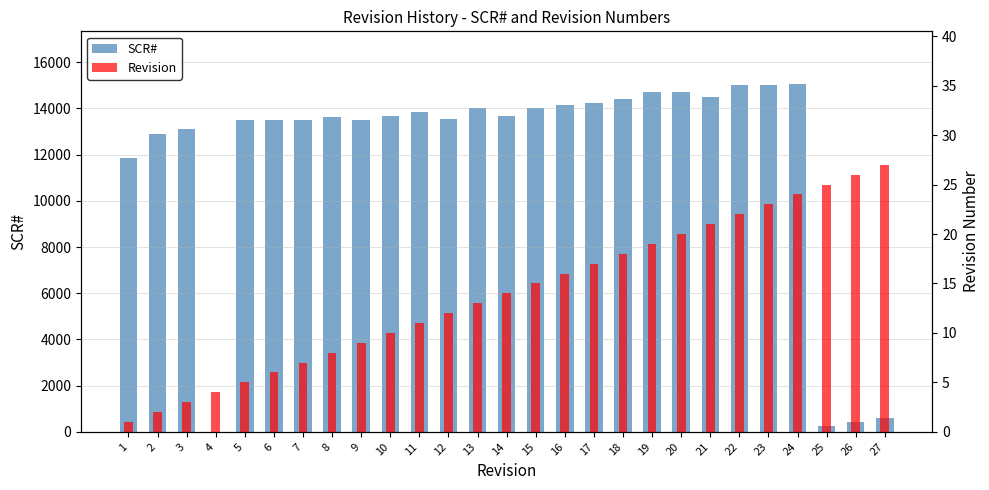

Is the value of Revision at 5 greater than the value of SCR# at 6?

No